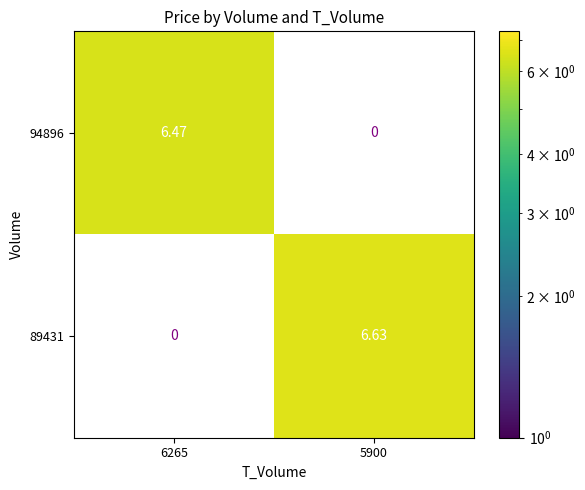

Is the value of 94896 at 6265 greater than the value of 89431 at 5900?

No